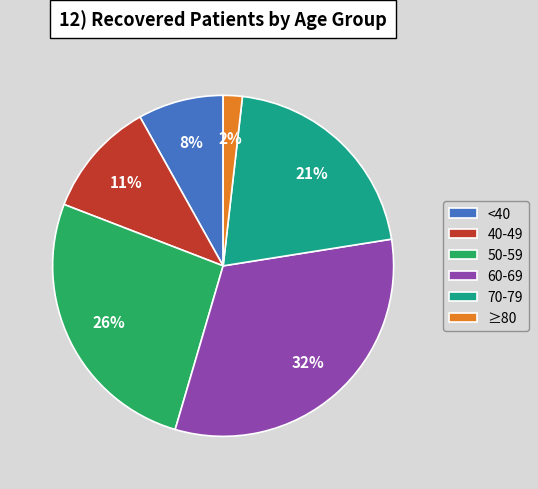

To the nearest percent, what portion does 60-69 represent?

32%